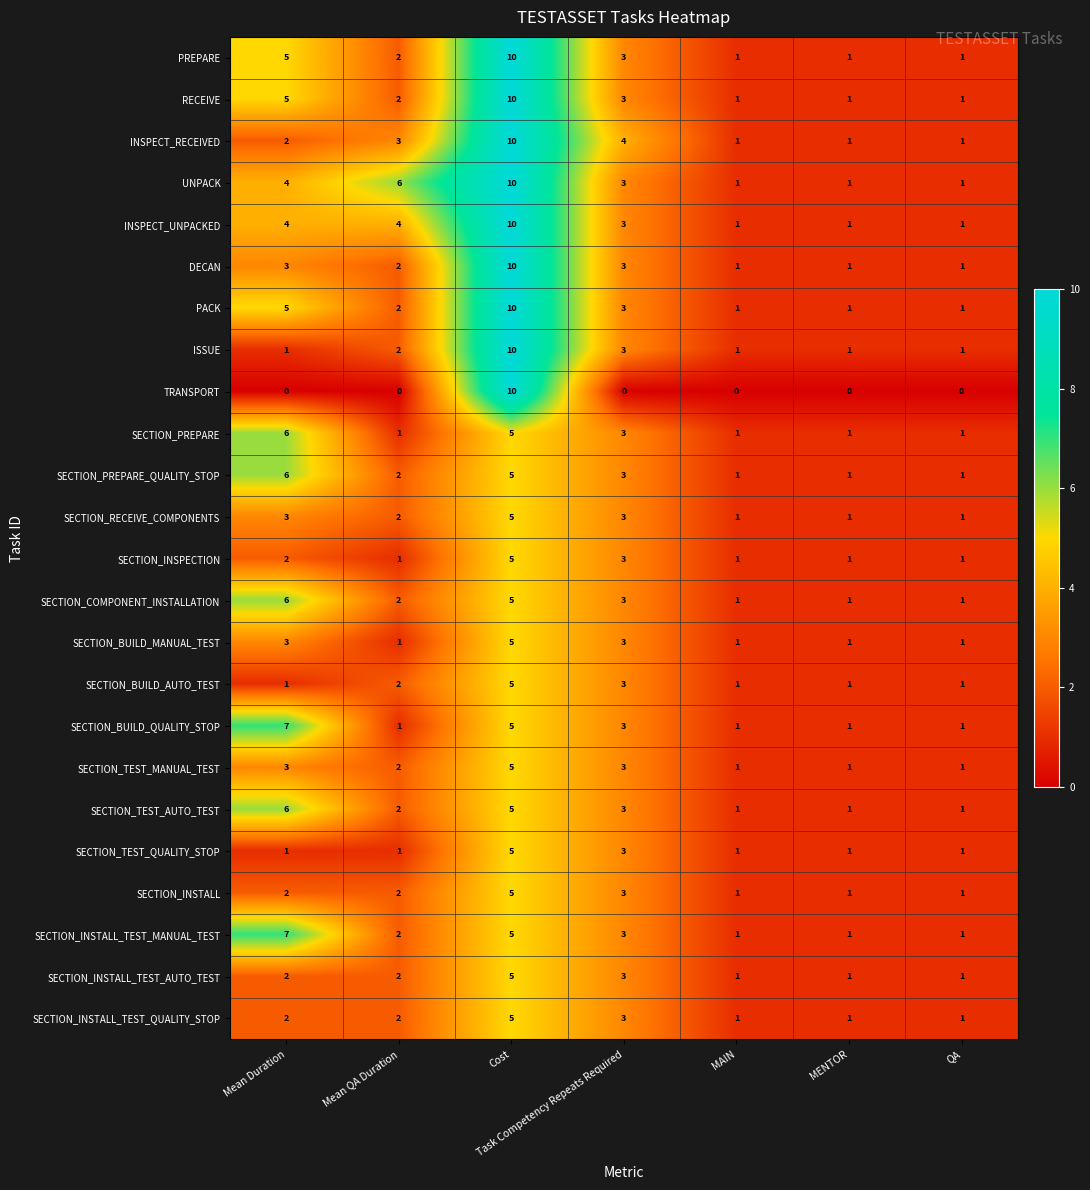

What is the spread (max minus min) of values at Cost?

5